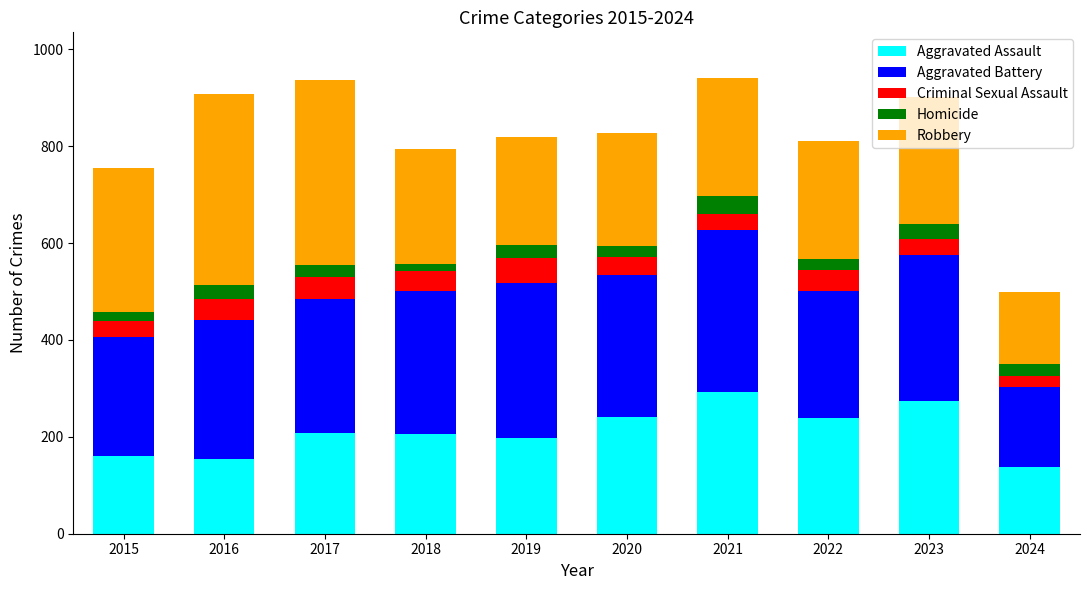

The value of Aggravated Assault at 2024 is 138. True or false?

True